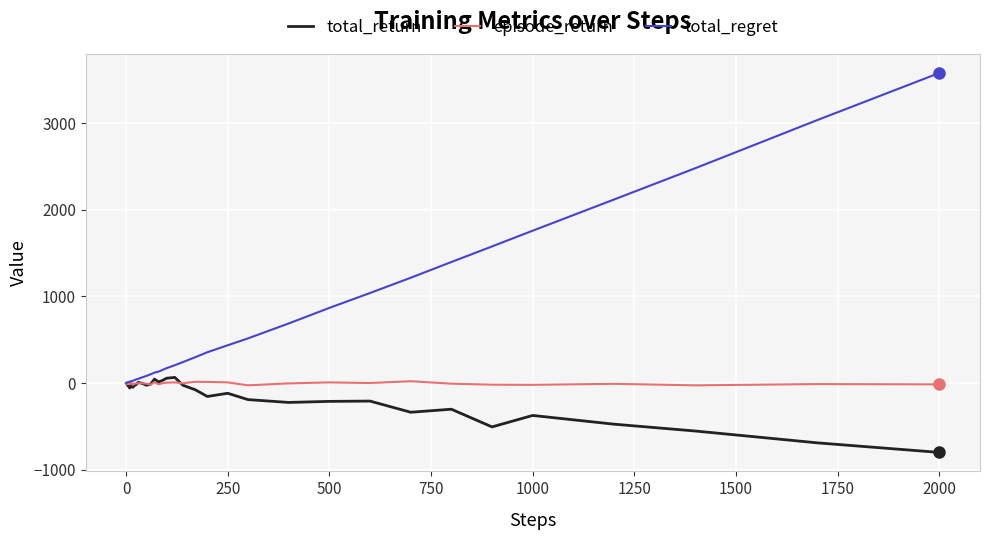

Which series has the widest spread of values?

total_regret